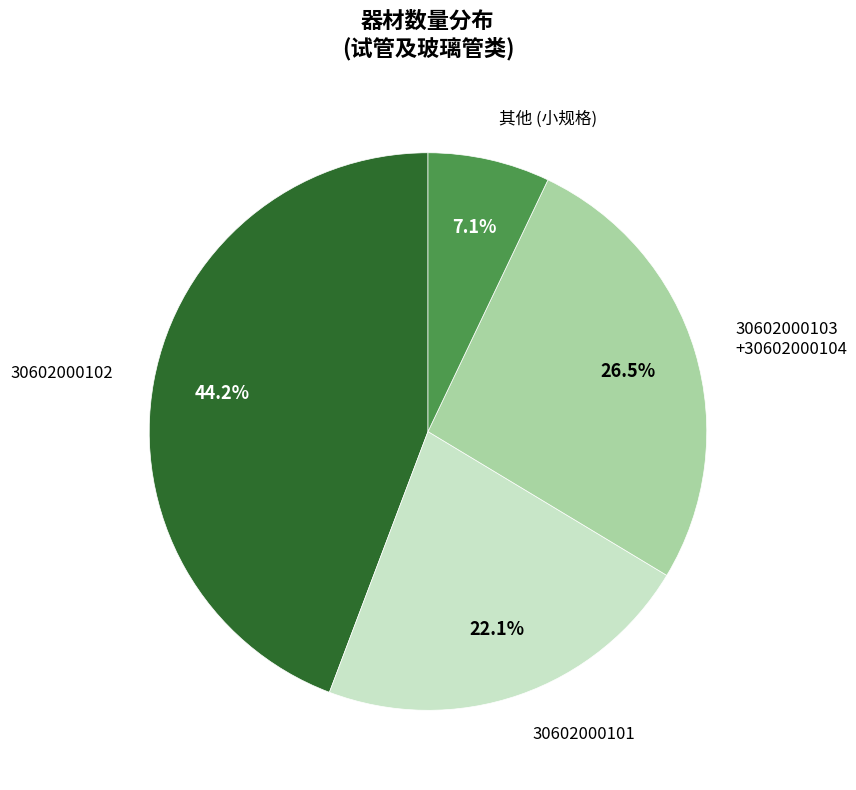

Combined, do 30602000102 and 30602000103 +30602000104 account for over 50%?

Yes